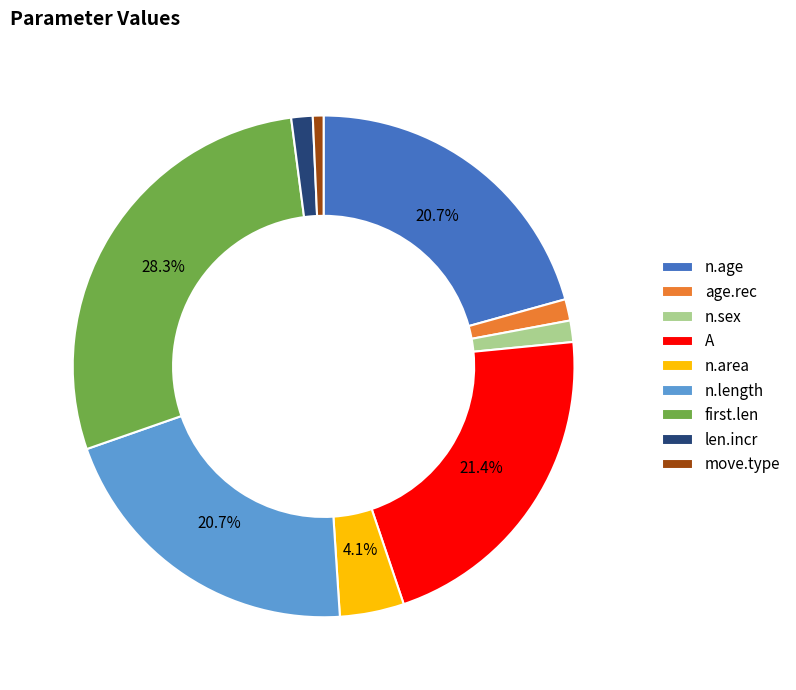

How many segments does this pie chart have?

9